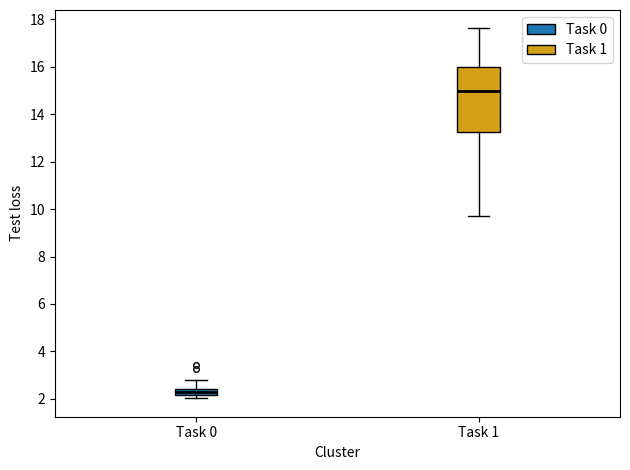

Comparing the boxes themselves (not the whiskers), which one is the tallest?

Task 1